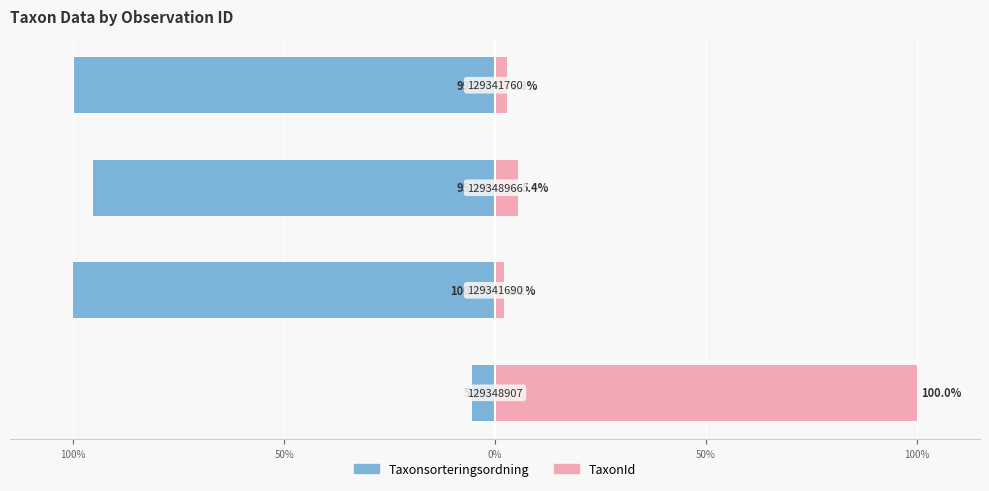

Is it true that Taxonsorteringsordning equals -95.2 at 50%?

True